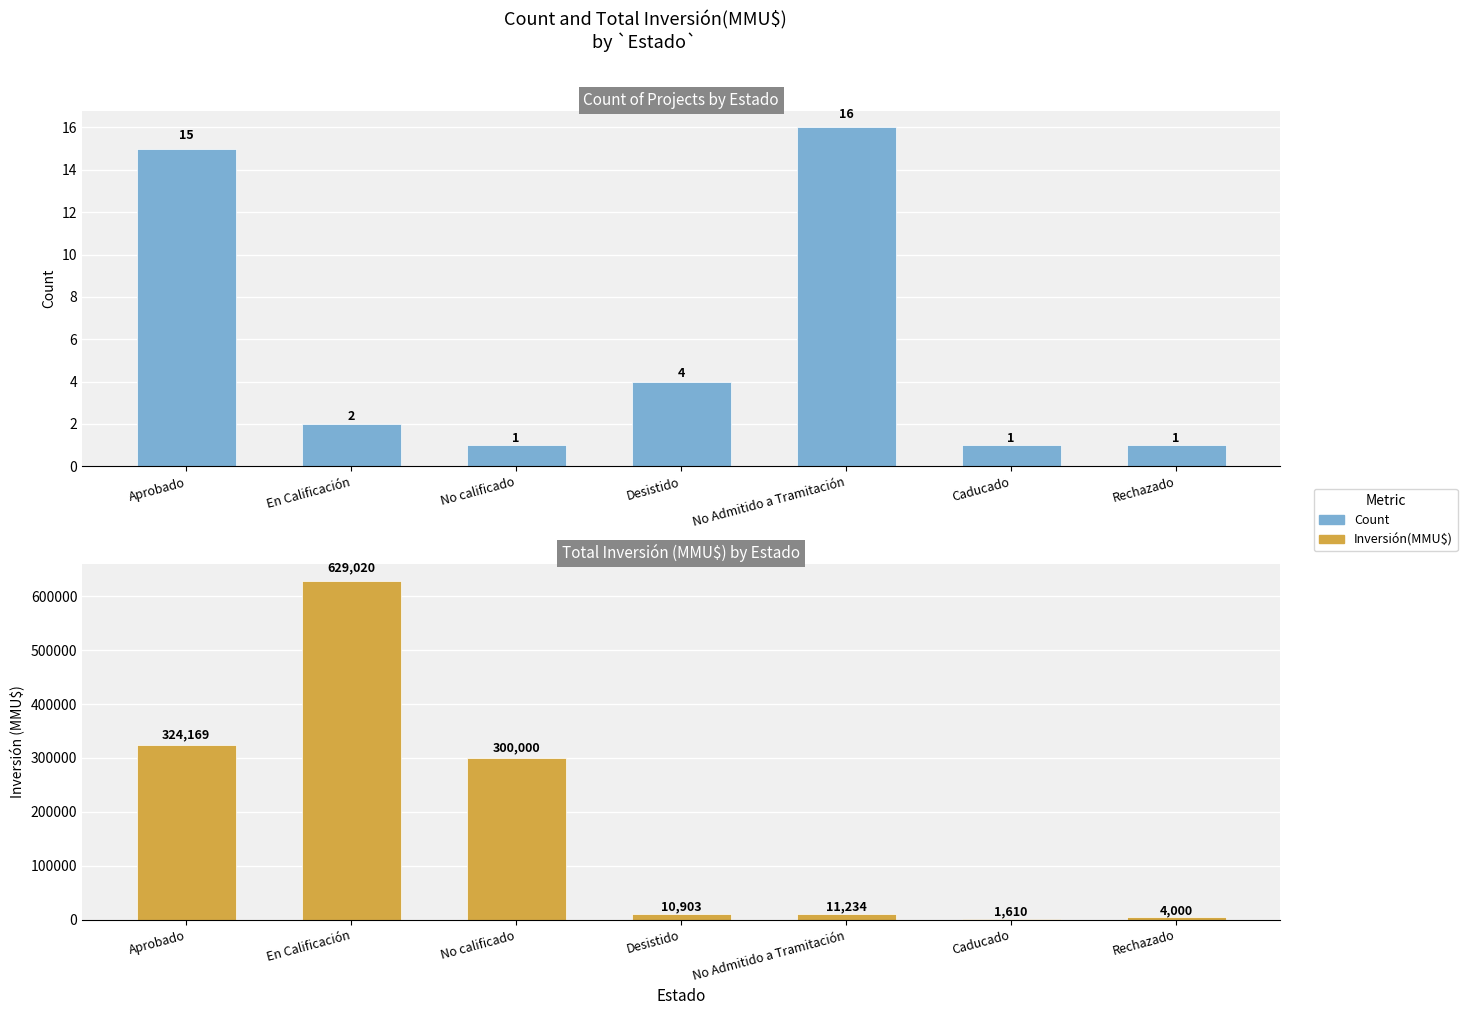

At which category is the sum across all series the highest?

En Calificación